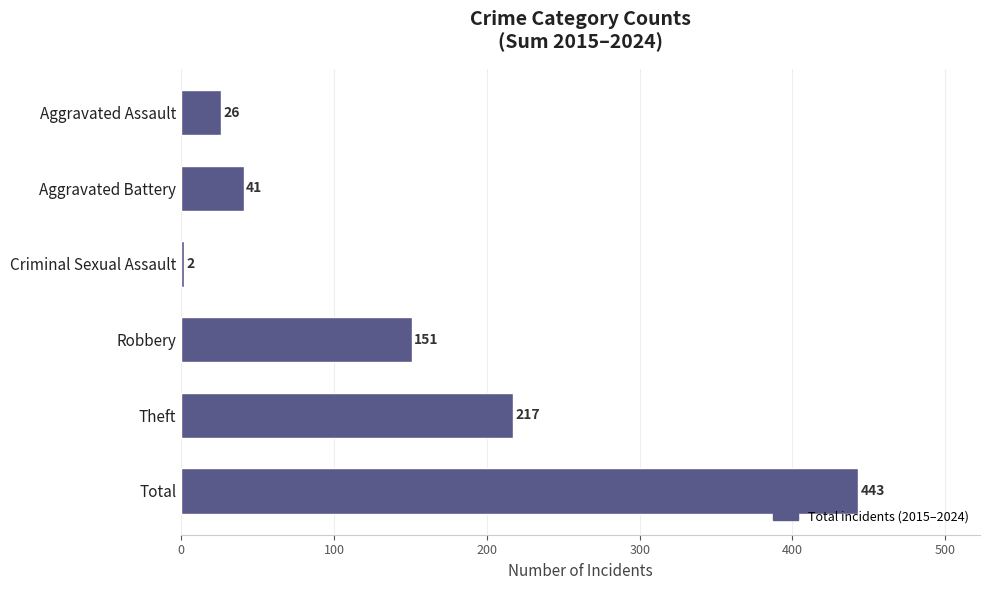

What is the sum of all values?

880